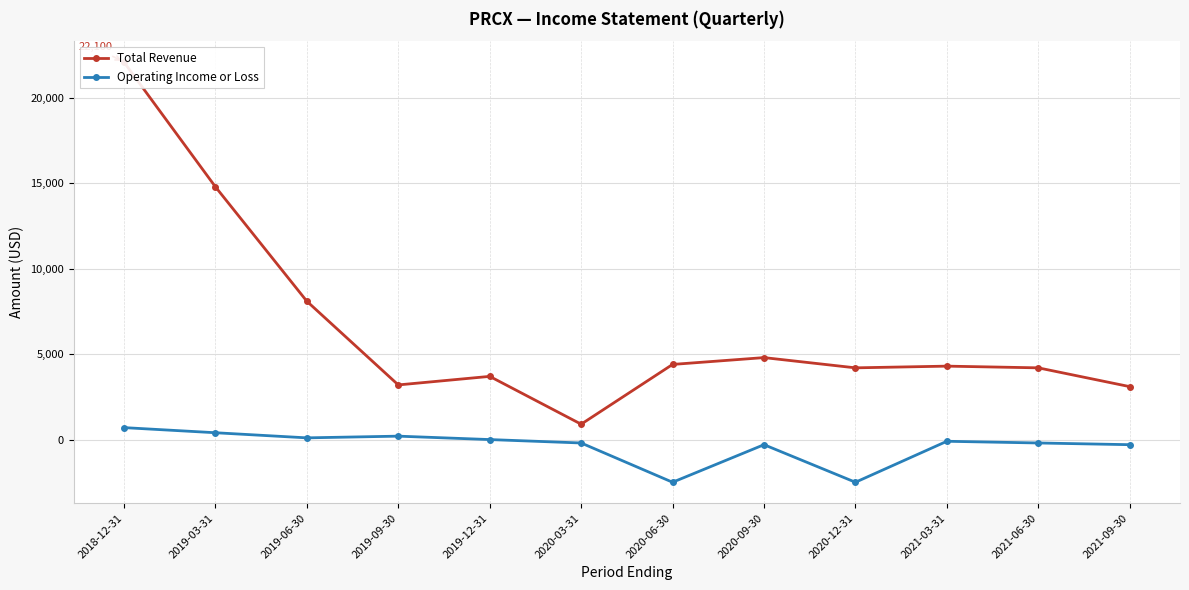

Where is the first local minimum for Operating Income or Loss?

2019-06-30